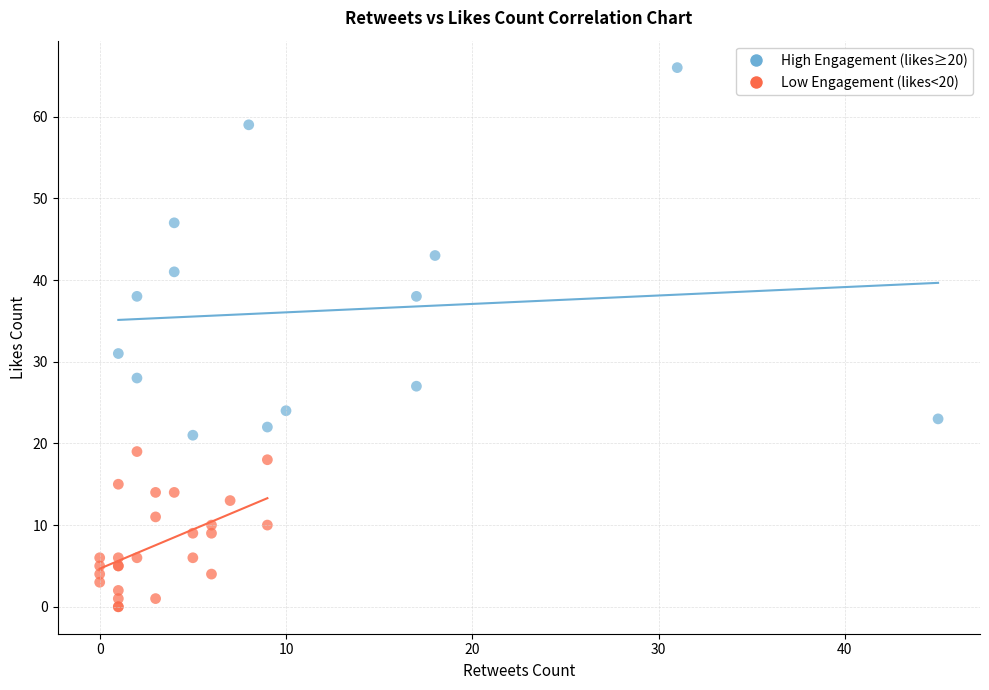

What are all the series names shown in the legend?

High Engagement (likes≥20), Low Engagement (likes<20)